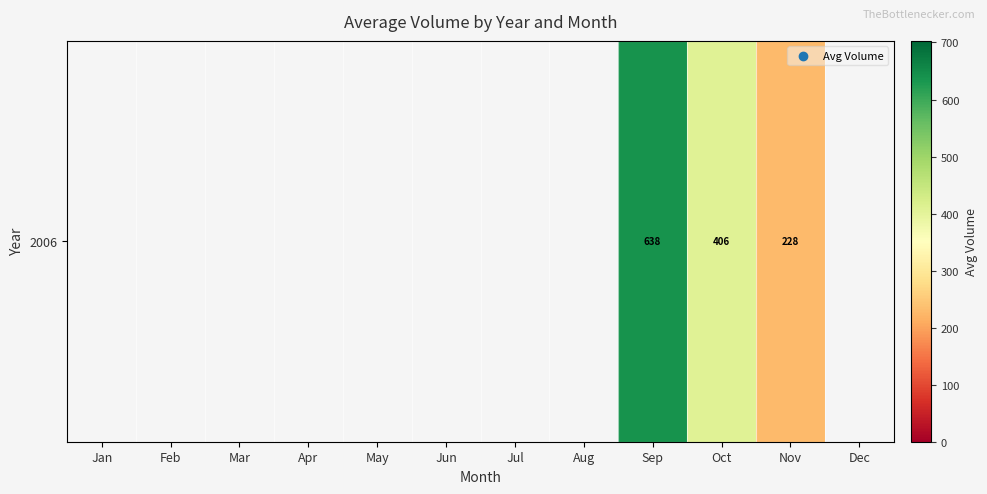

Count the number of categories in the chart.

12